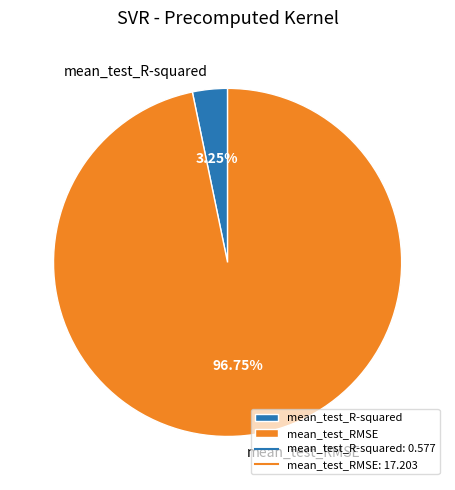

To the nearest percent, what is the combined percentage of mean_test_RMSE and mean_test_R-squared?

100%